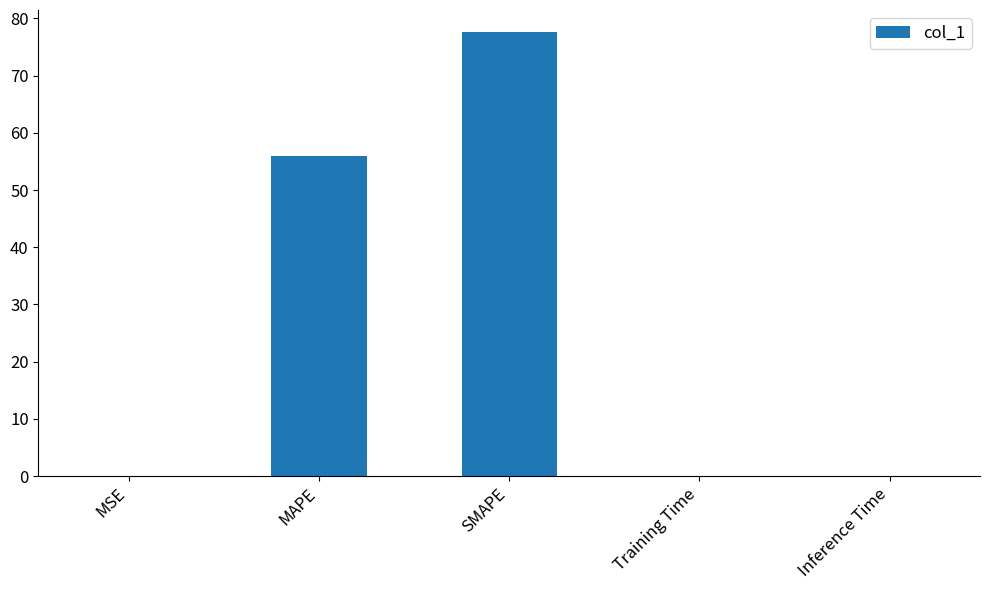

The chart shows a value of 21.7 at SMAPE. True or false?

False